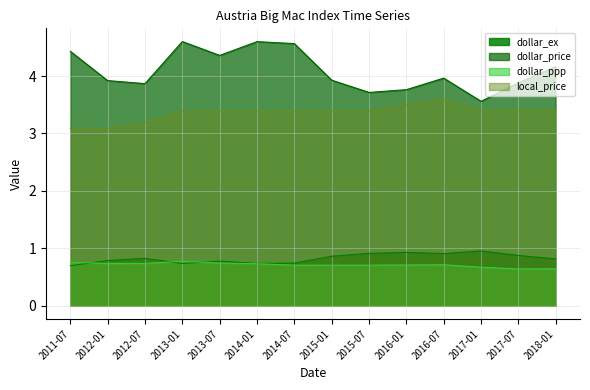

Which series has the largest total across all categories?

dollar_price